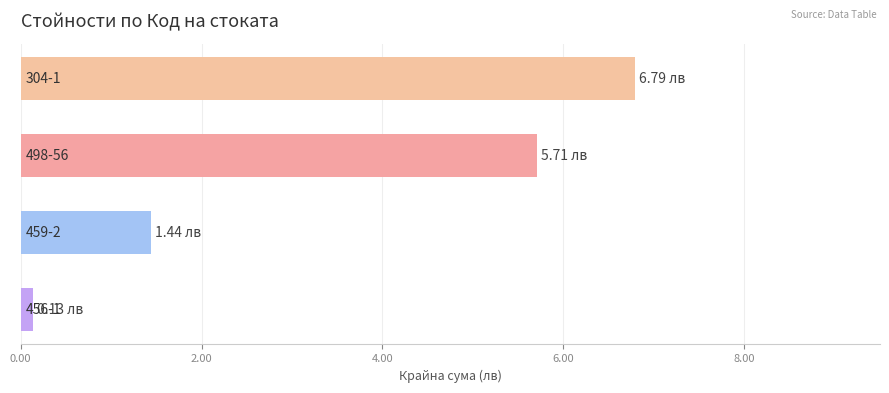

What is the sum of all values?

14.1